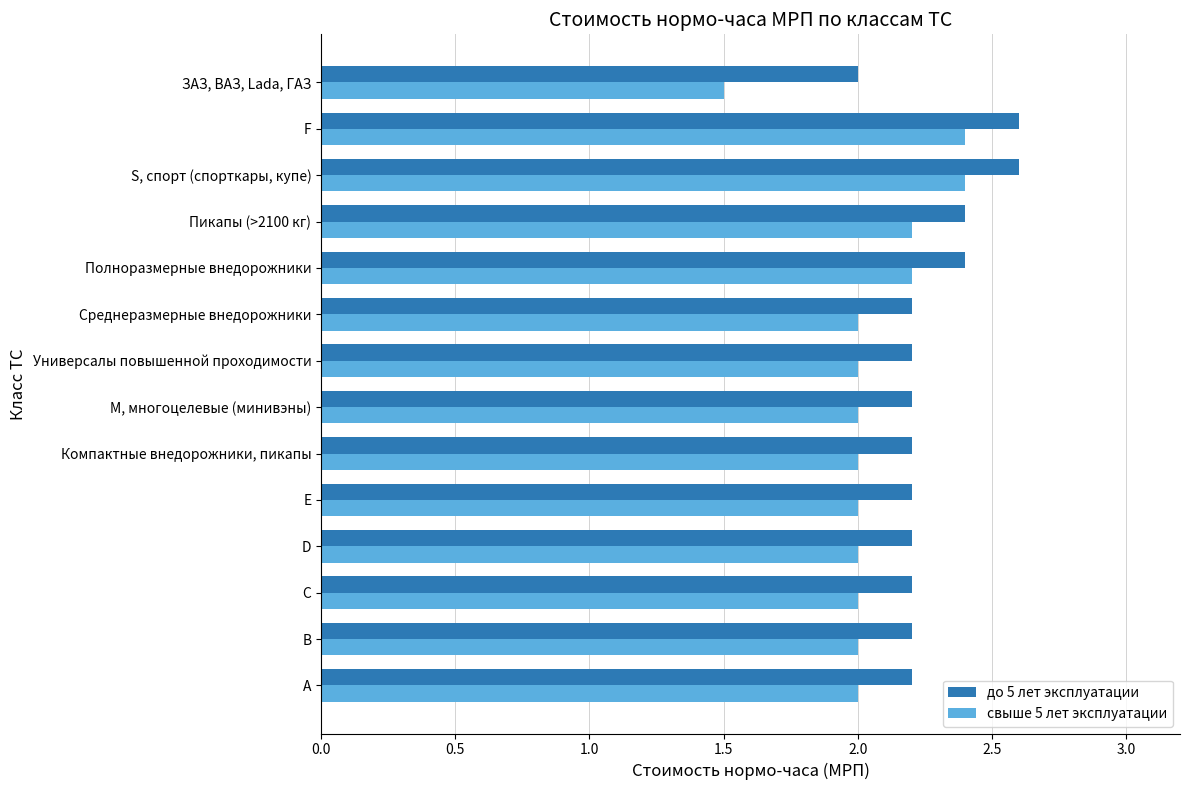

What is the maximum value shown in the chart?

2.6